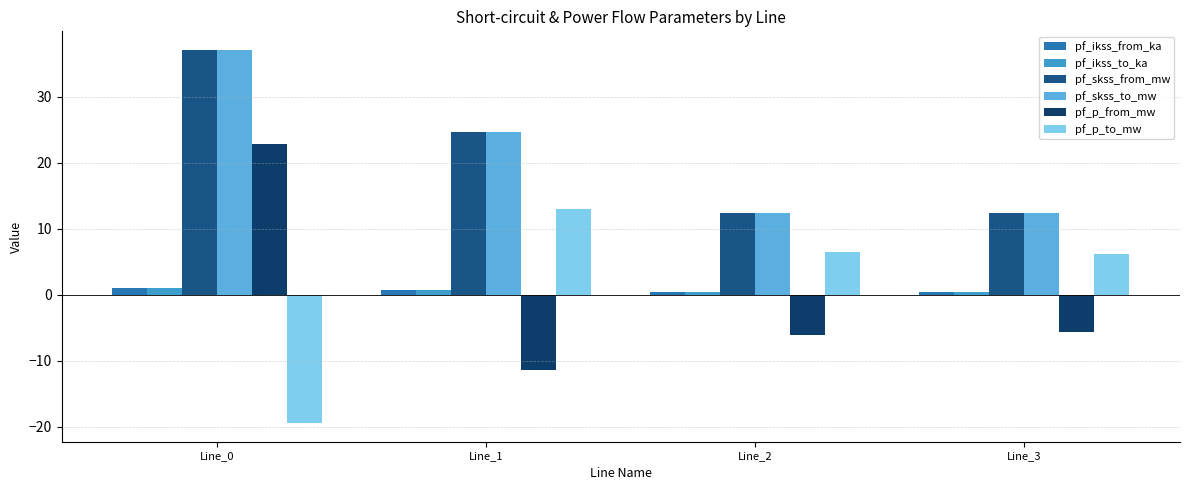

Which series changed the most between Line_0 and Line_1?

pf_p_from_mw